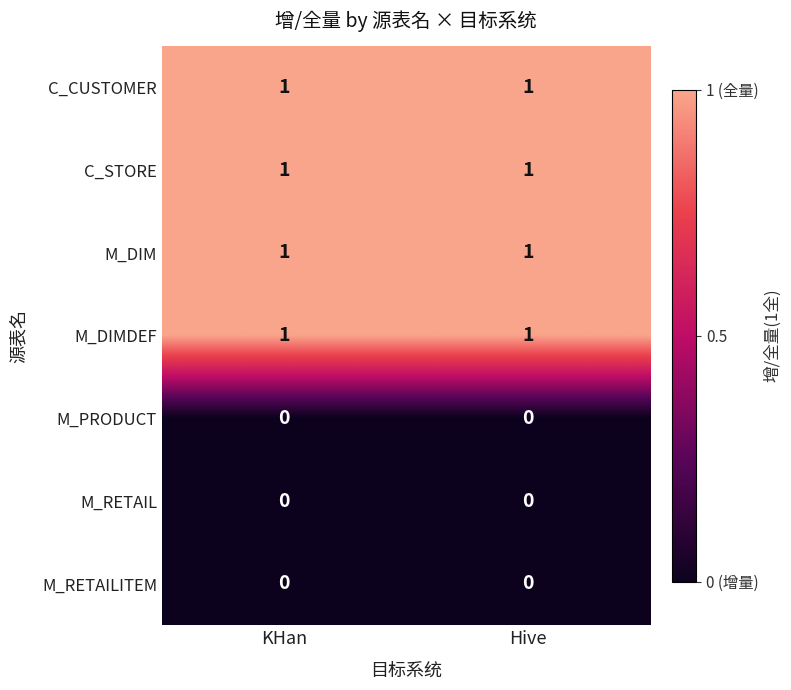

True or false: C_STORE has a value of 1 at KHan.

True